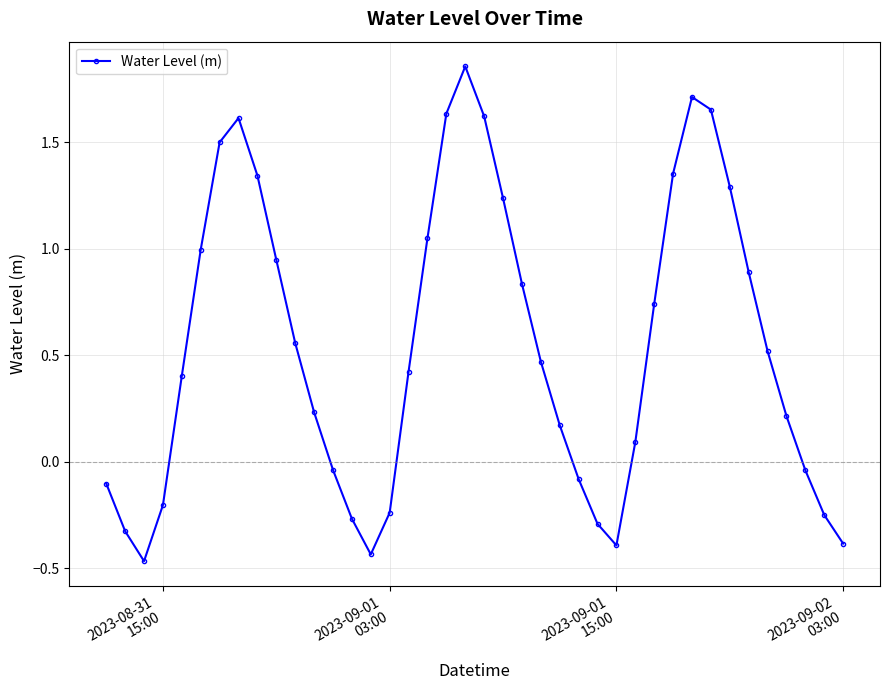

True or false: there are more than 2 points higher than both neighbors.

True